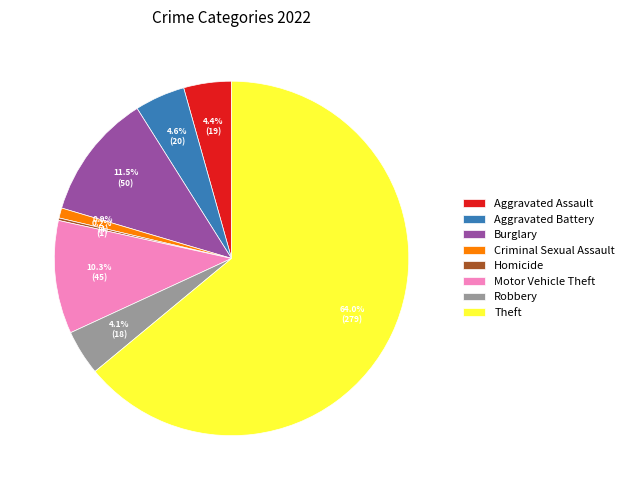

Approximately how many times larger is the value at Theft compared to Burglary?

5.6